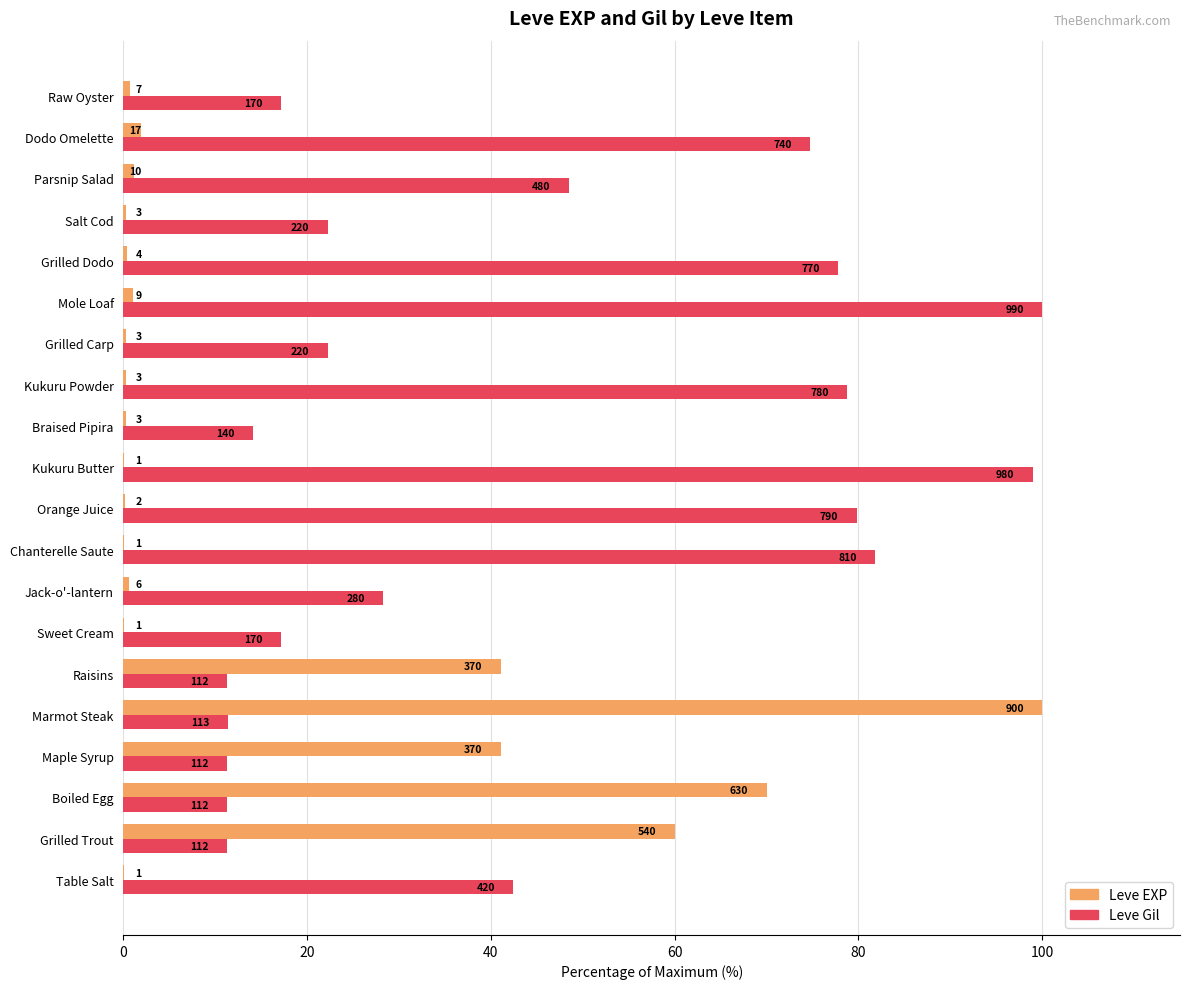

What is the value of the Leve Gil bar at the 19th from the left?

74.7